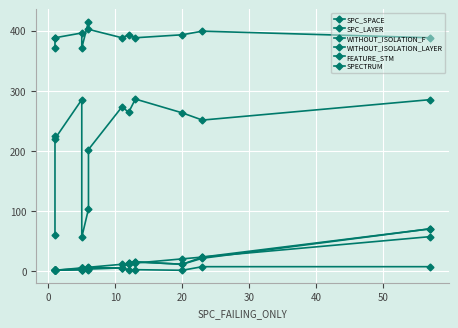

Which series has the largest total across all categories?

FEATURE_STM